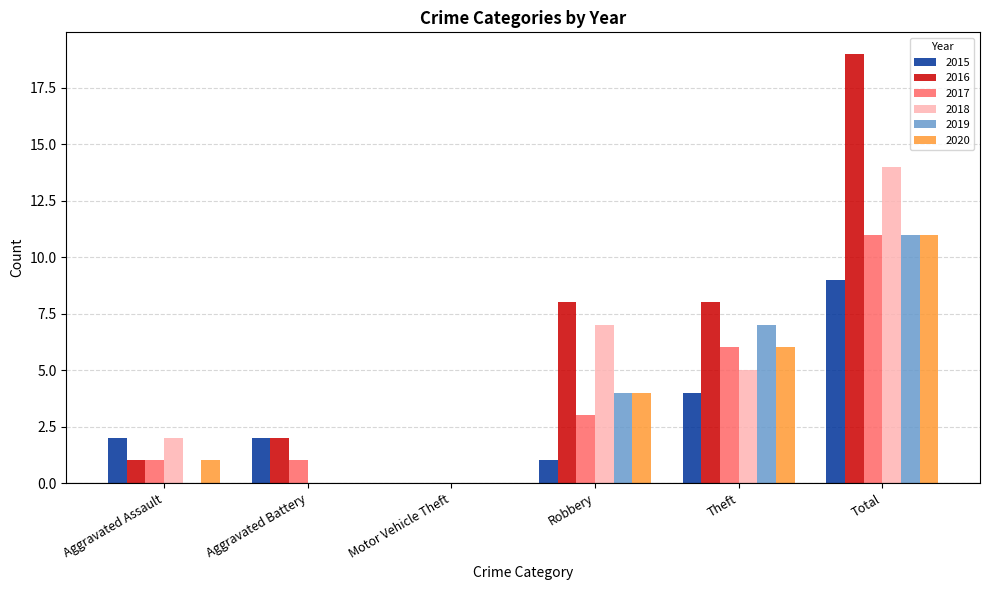

What is the maximum value shown in the chart?

19